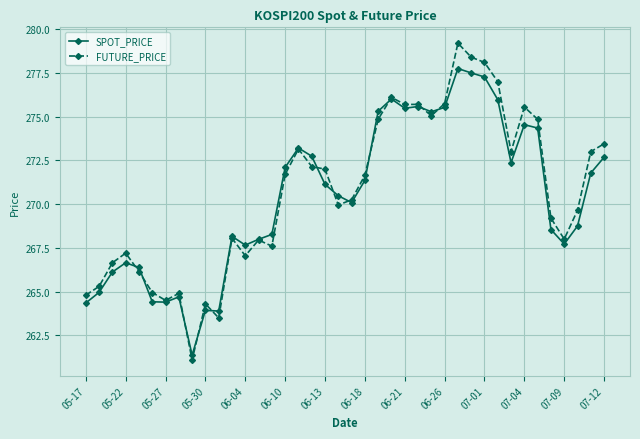

What are all the series names shown in the legend?

SPOT_PRICE, FUTURE_PRICE